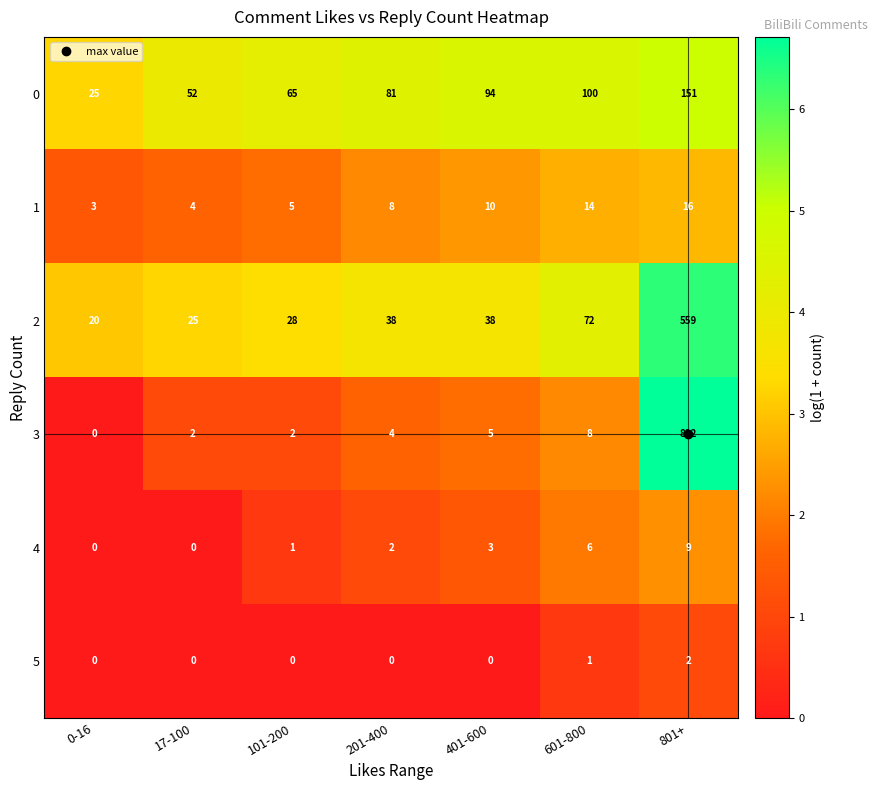

Which series has the widest spread of values?

3